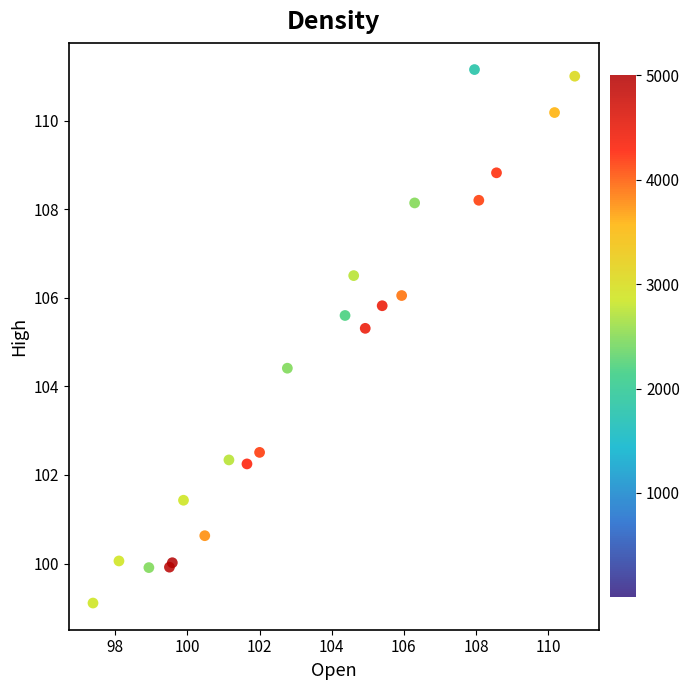

What Y value in the scatter plot is closest to 105?

105.3